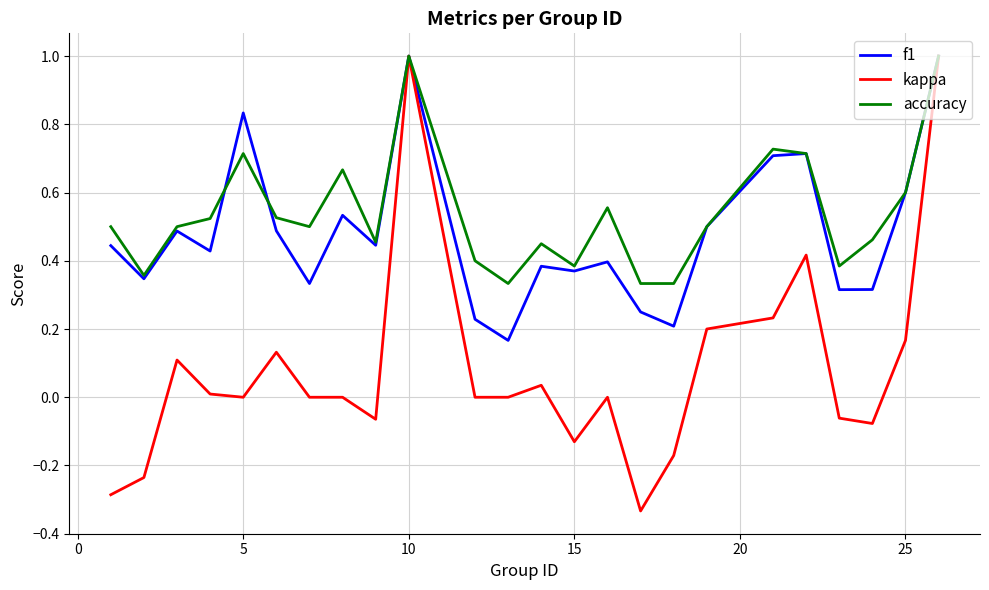

Which series has the largest total across all categories?

accuracy